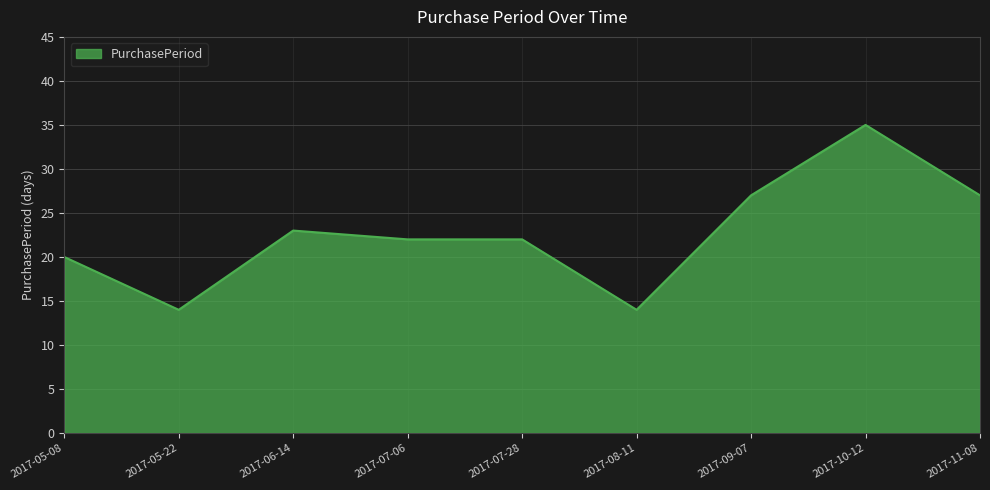

Is it true that the value at 2017-10-12 is 17?

False